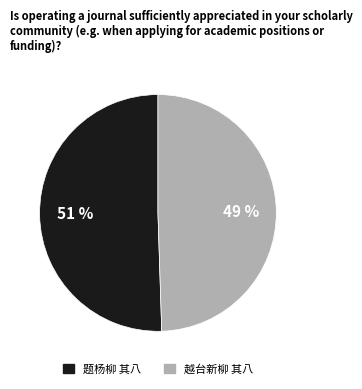

Rank the categories by value from lowest to highest.

越台新柳 其八, 题杨柳 其八